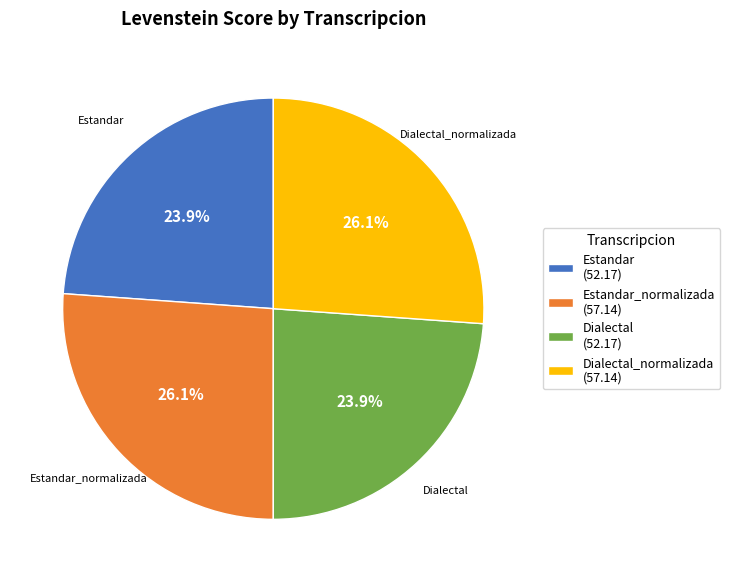

Is the sum of Estandar (52.17) and Dialectal (52.17) greater than half?

No